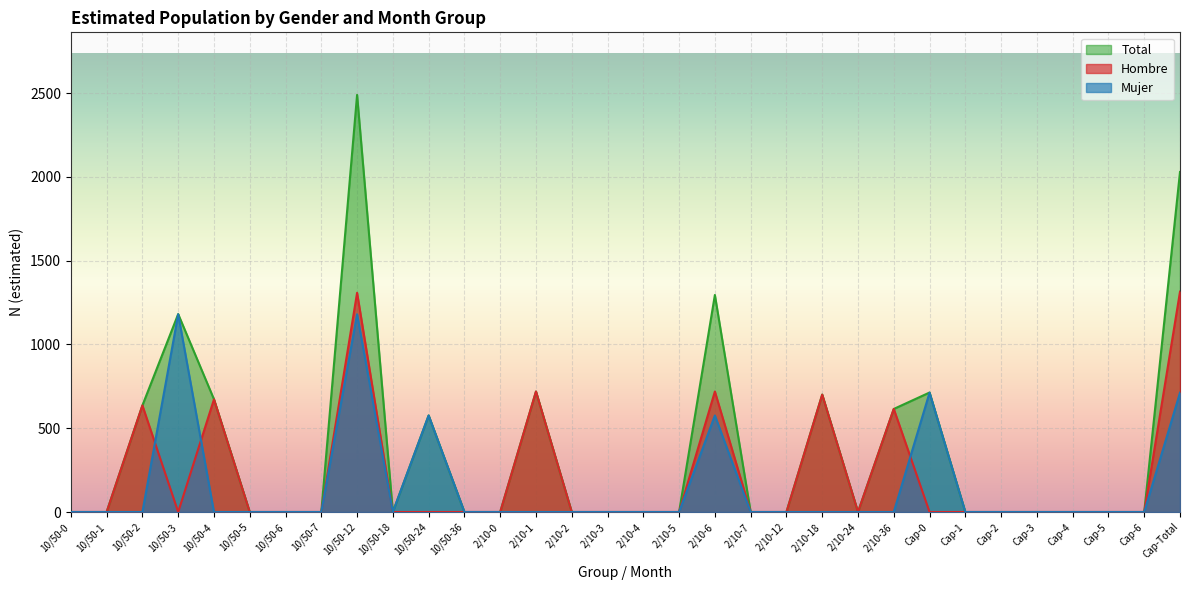

How many series are shown in this chart?

3